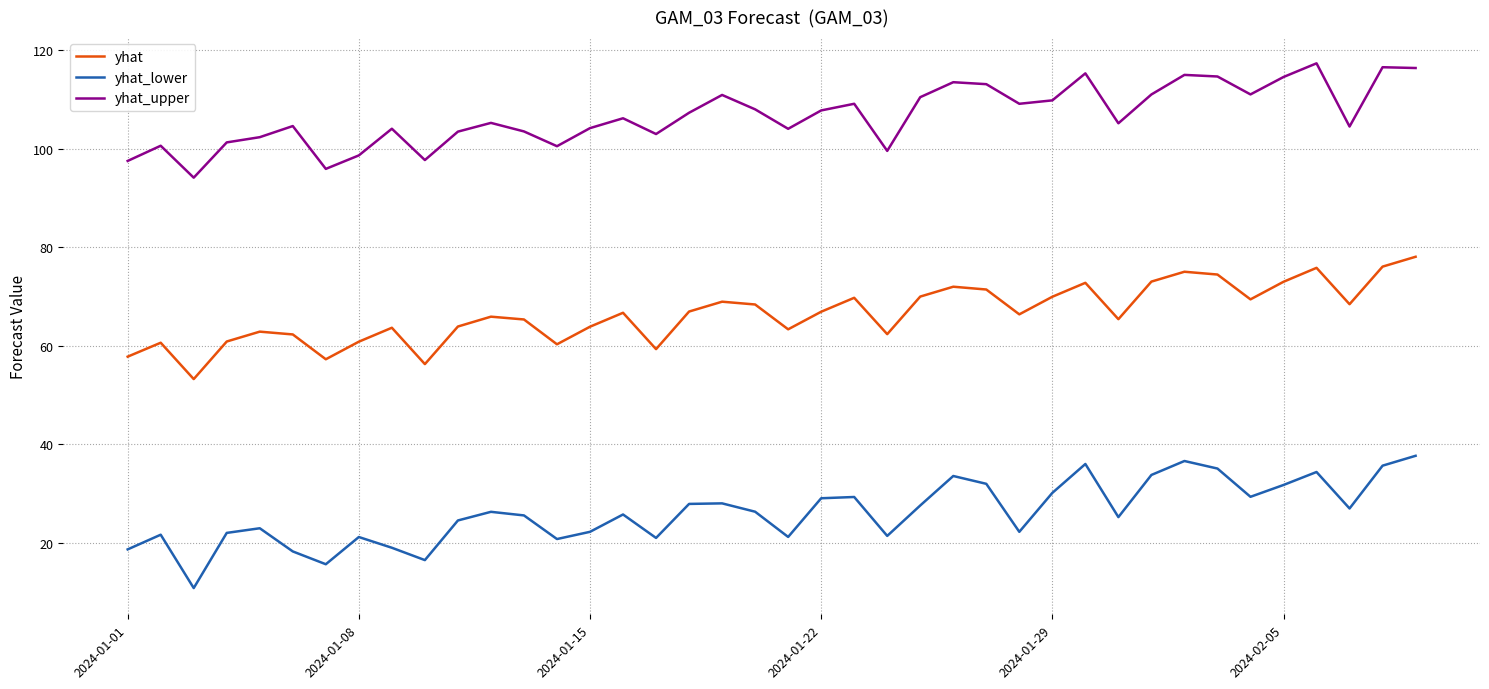

What is the lowest value of the yhat series?

53.2